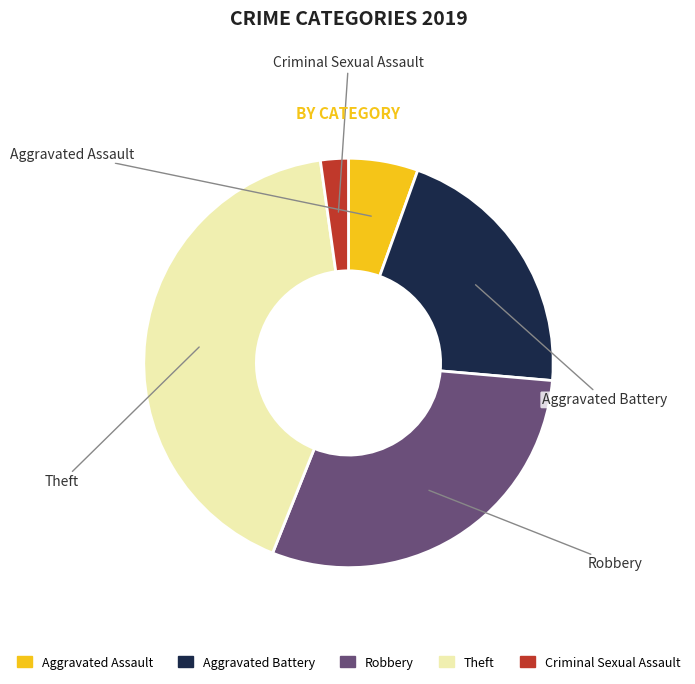

Is Aggravated Assault the majority of the pie?

No